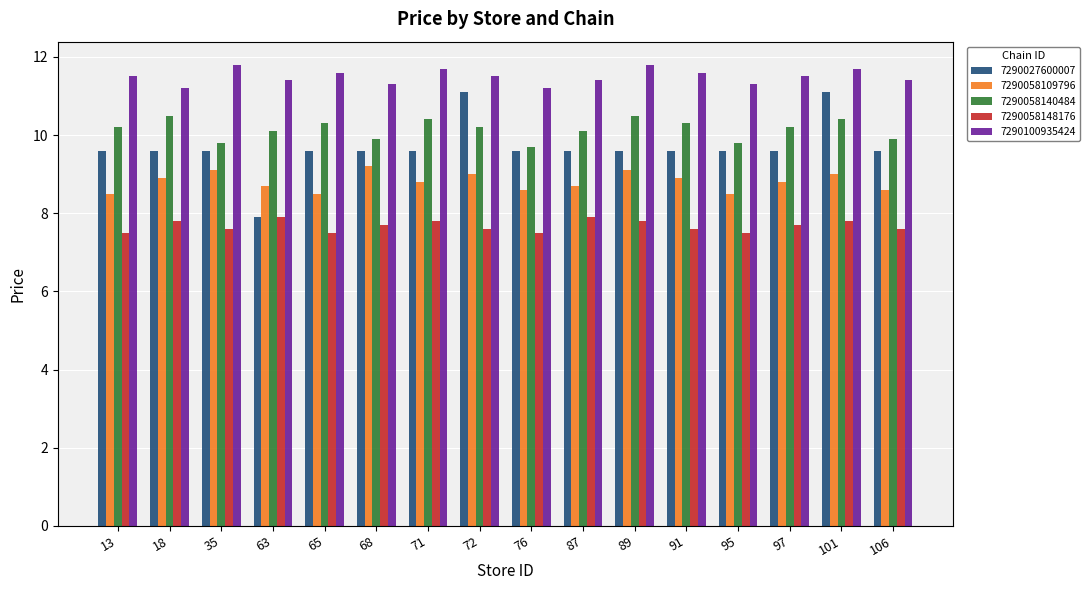

Which series has the largest range (max minus min)?

7290027600007